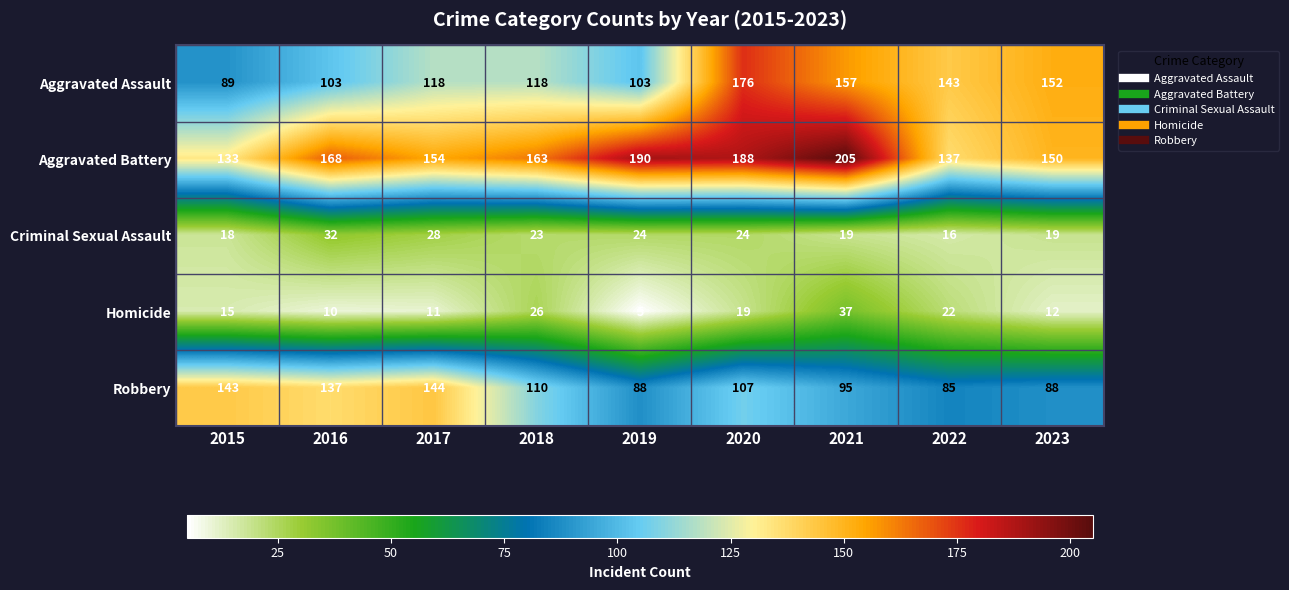

List the series in order of their peak value, highest first.

Aggravated Battery, Aggravated Assault, Robbery, Homicide, Criminal Sexual Assault